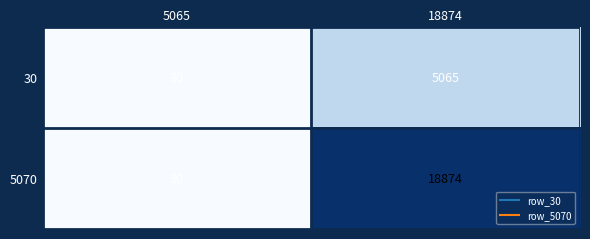

Reading left to right, extract all data points from this chart.

30: 5065=30	18874=5065
5070: 5065=30	18874=18874